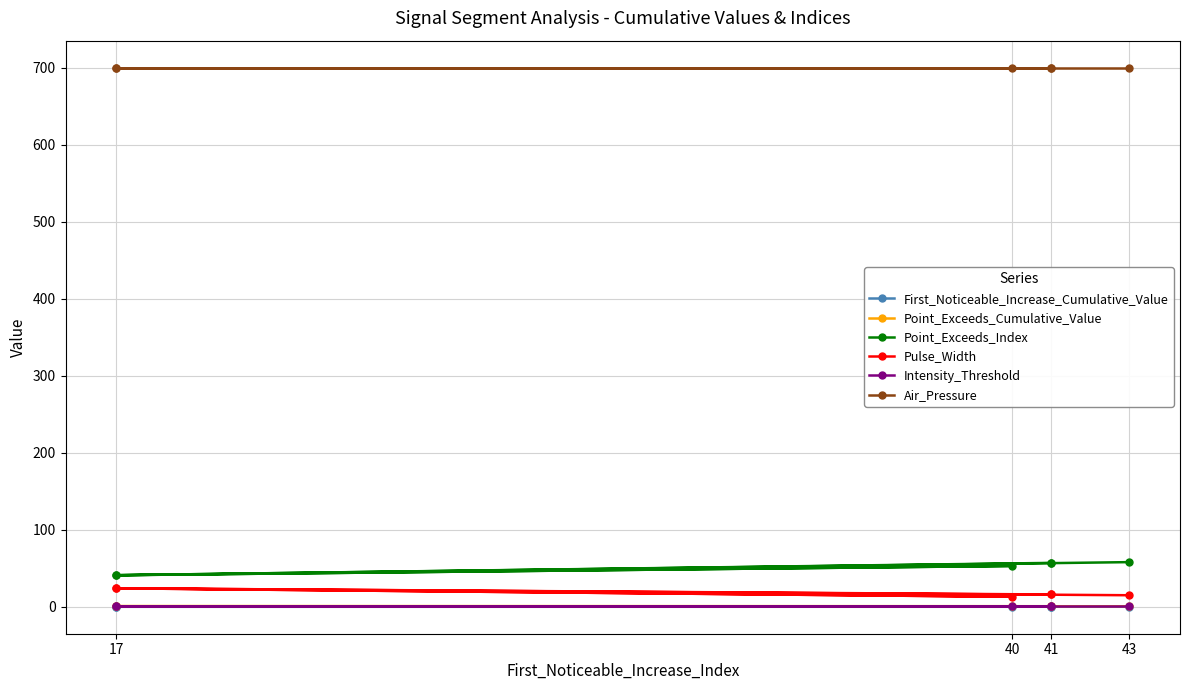

At which label does Point_Exceeds_Cumulative_Value reach its minimum?

17